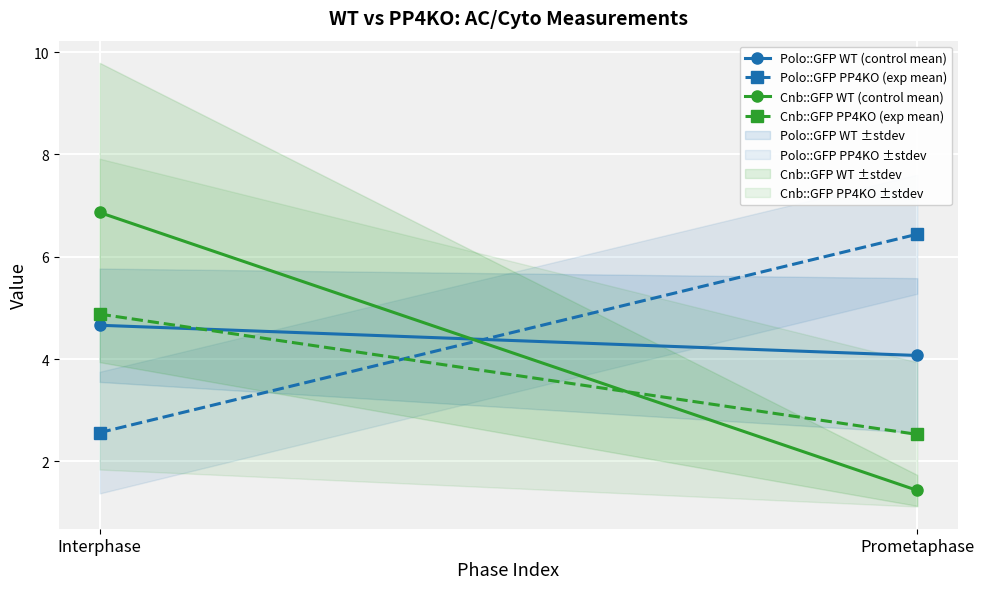

Is it true that Cnb::GFP PP4KO (exp mean) equals 2.5 at Prometaphase?

True